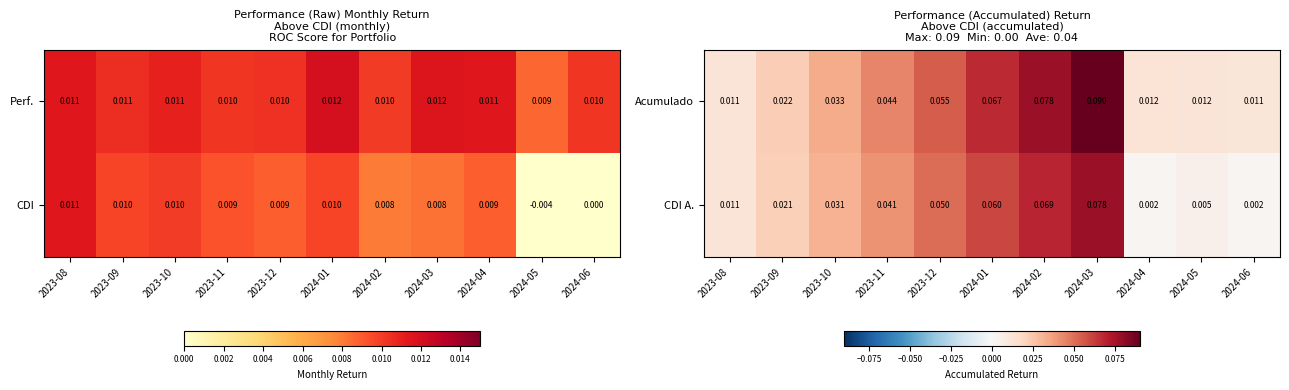

What is the total value across all series at 2024-02?

0.1